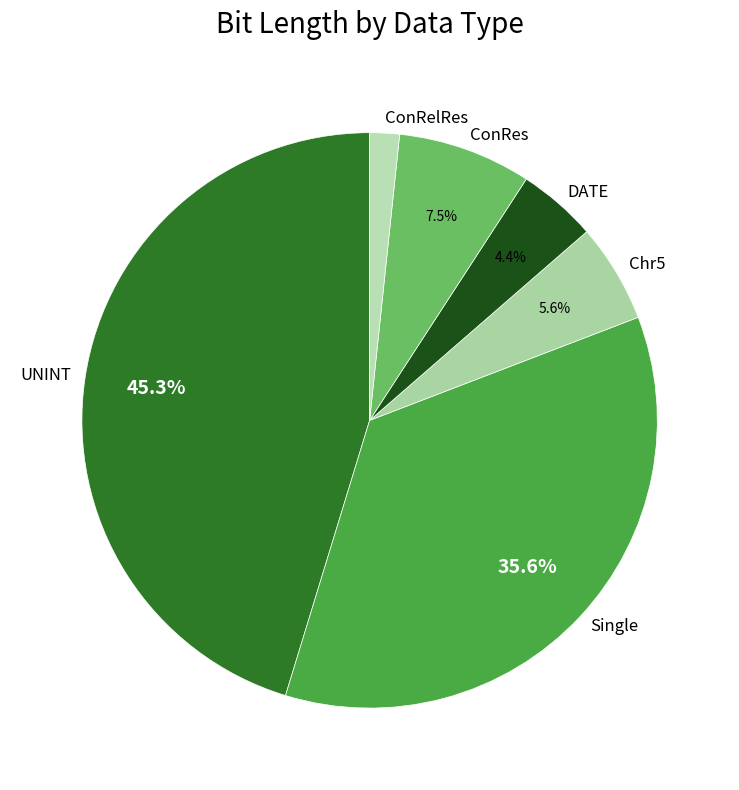

How many segments does this pie chart have?

6